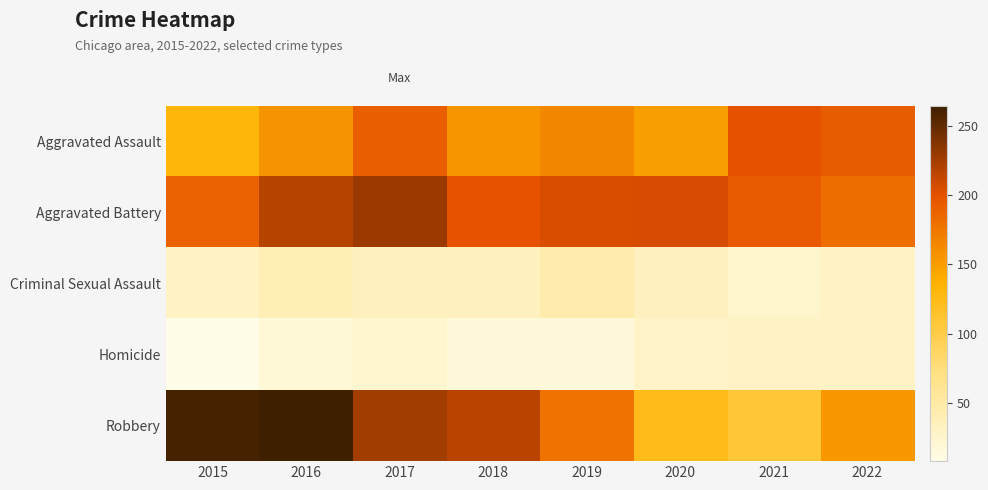

How many data points does each series have?

8